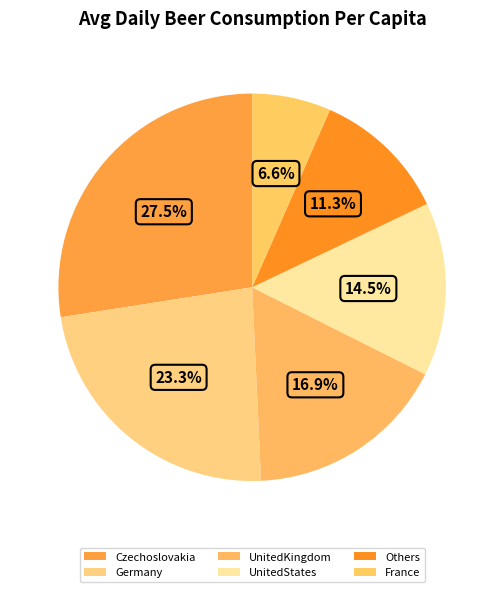

Which category has the smallest portion of the pie?

France